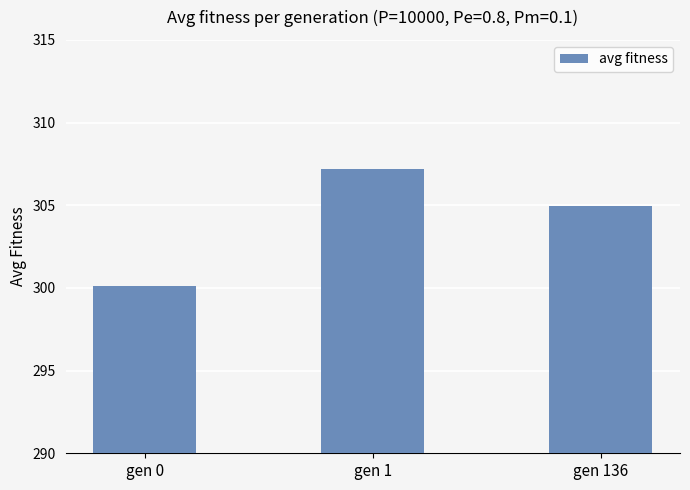

How many values exceed 304?

2